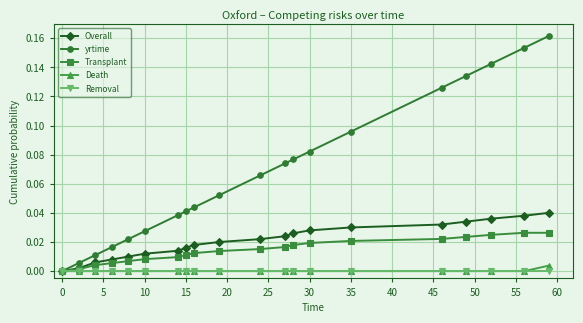

Rank the series by their maximum value, from lowest to highest.

Removal, Death, Transplant, Overall, yrtime